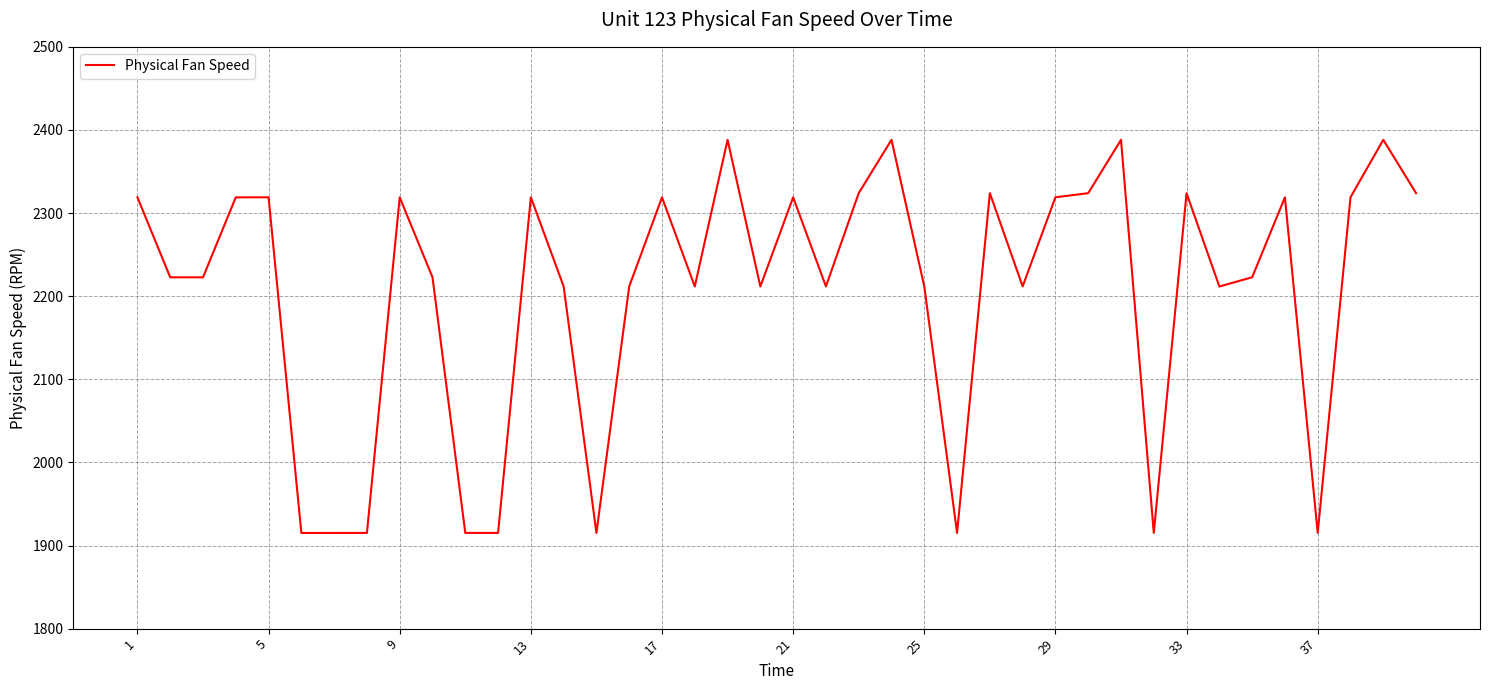

What is the difference between the maximum and minimum values?

473.1